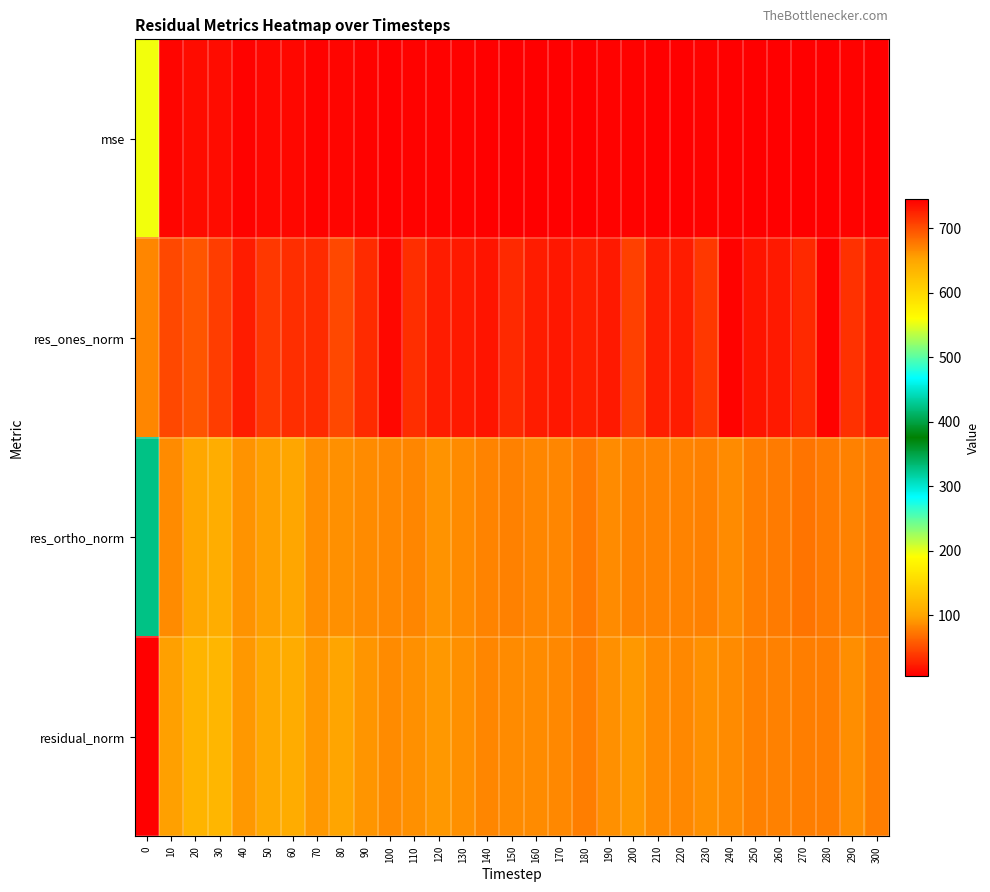

List the series in order of their peak value, highest first.

residual_norm, res_ones_norm, mse, res_ortho_norm